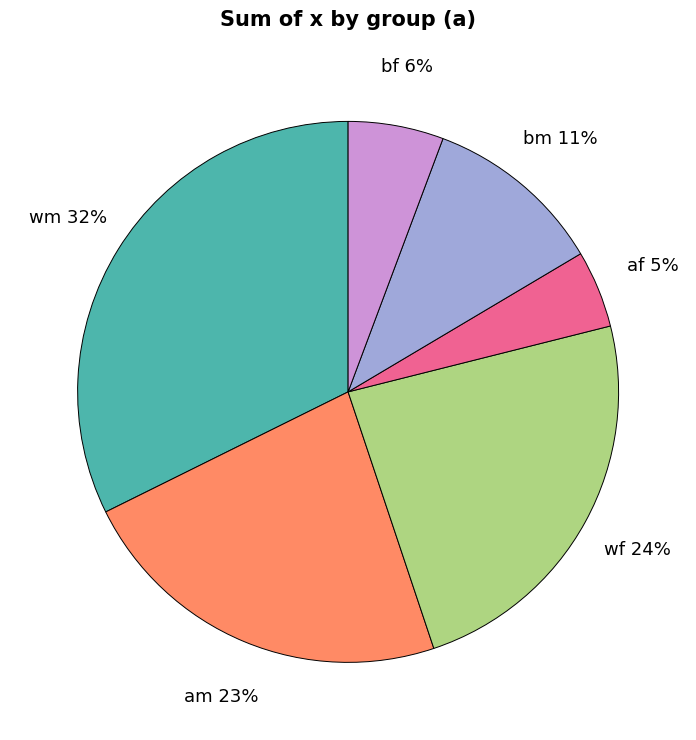

Do bm and bf together represent more than half of the pie?

No